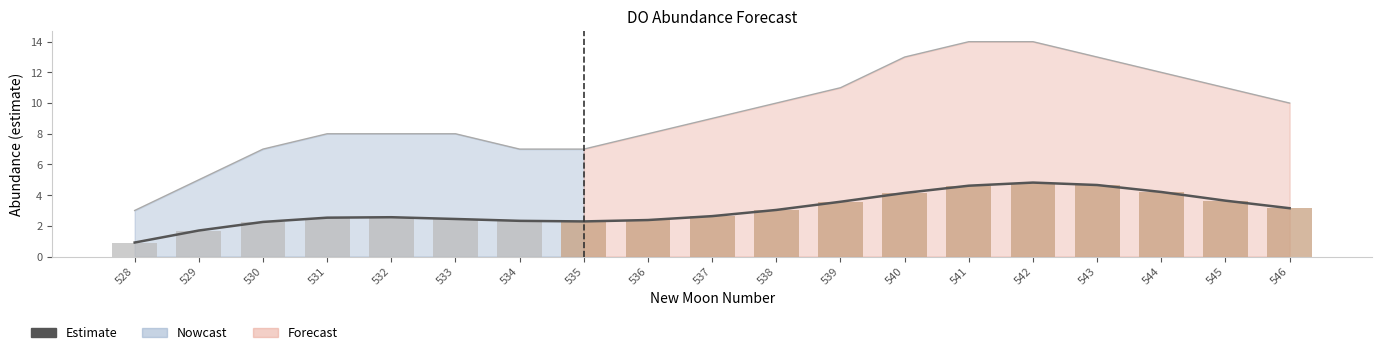

What is the difference between the maximum and minimum values?

3.9